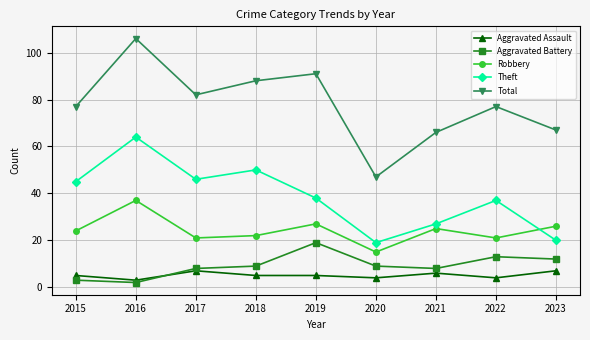

What is the sum of all Robbery values?

218